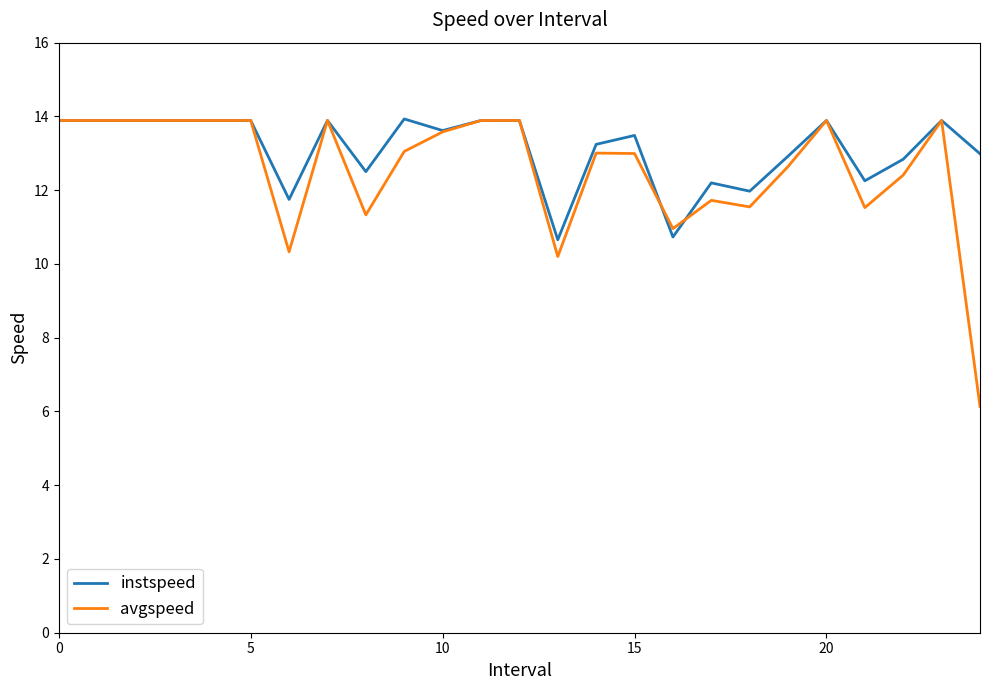

Which series has the widest spread of values?

avgspeed